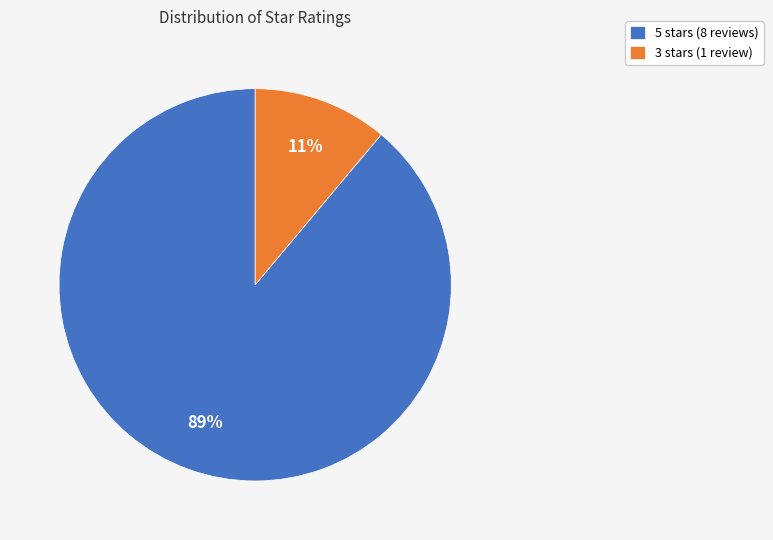

To the nearest percent, what is the average slice percentage?

50%